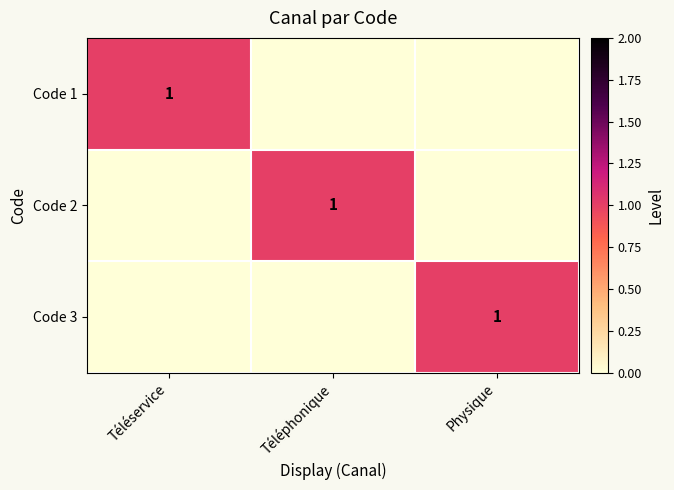

Is it true that Code 3 equals 1 at Physique?

True